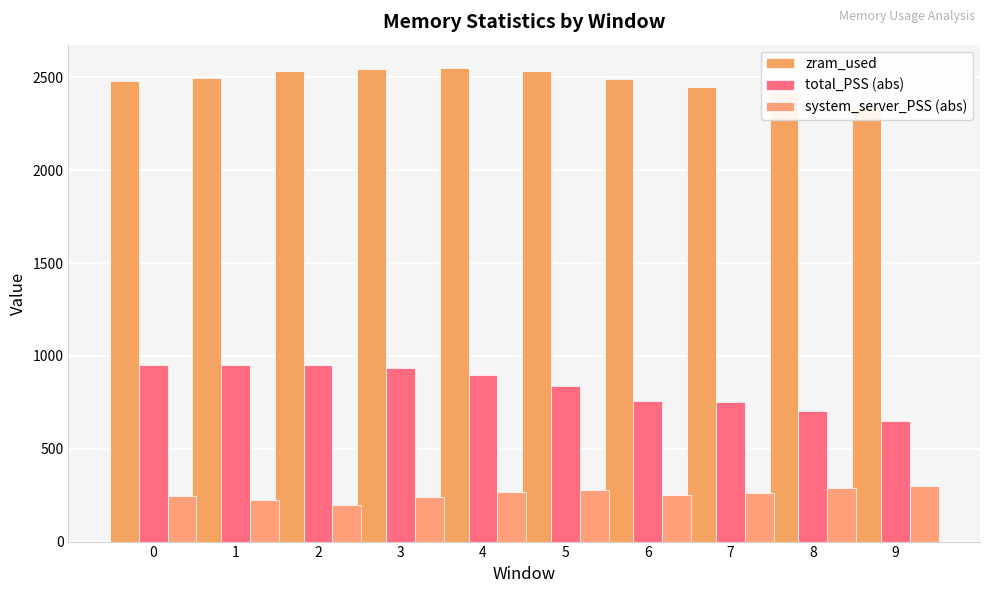

At which label does system_server_PSS (abs) first exceed 262?

4